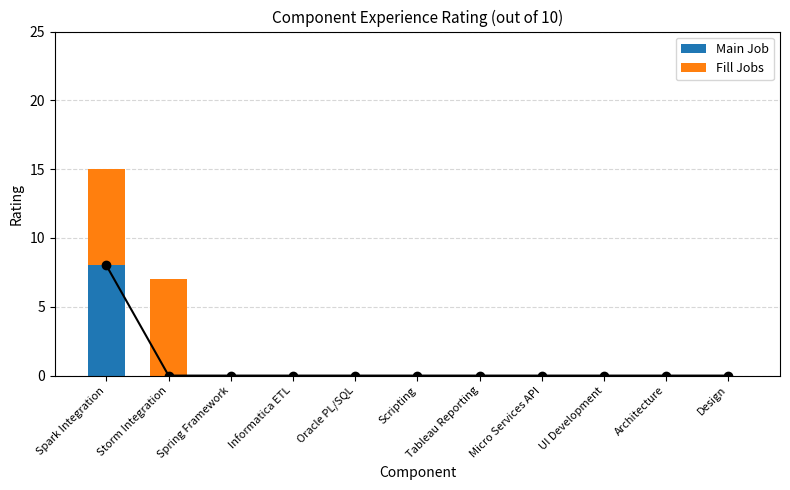

What is the difference between the highest and lowest values at Spark Integration?

1